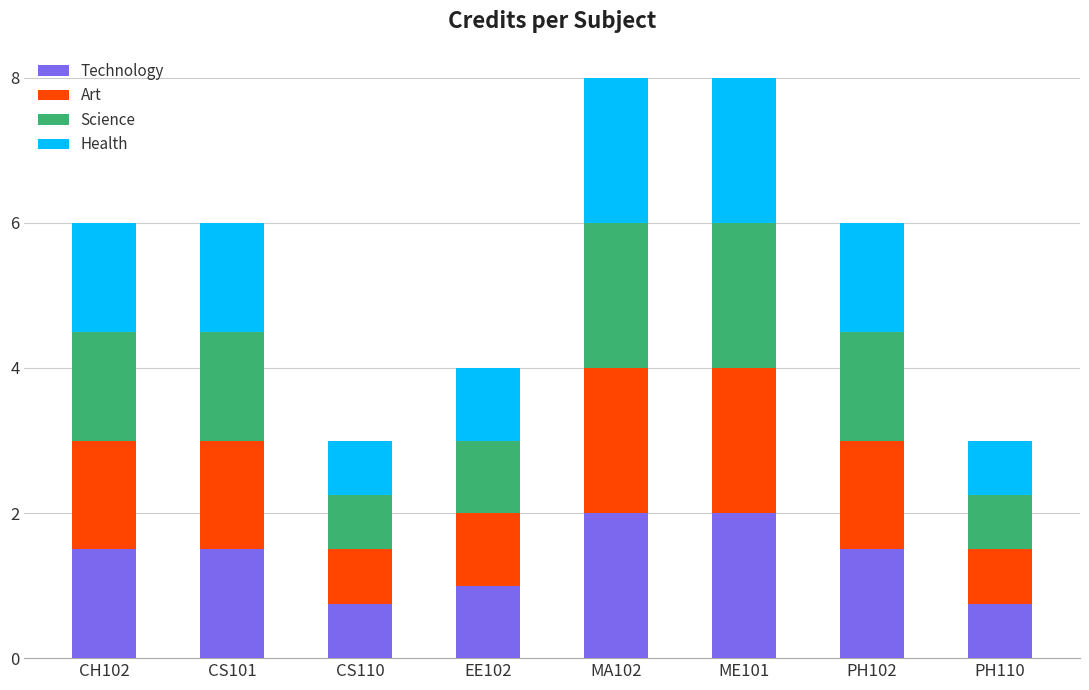

Are the bars horizontal?

No